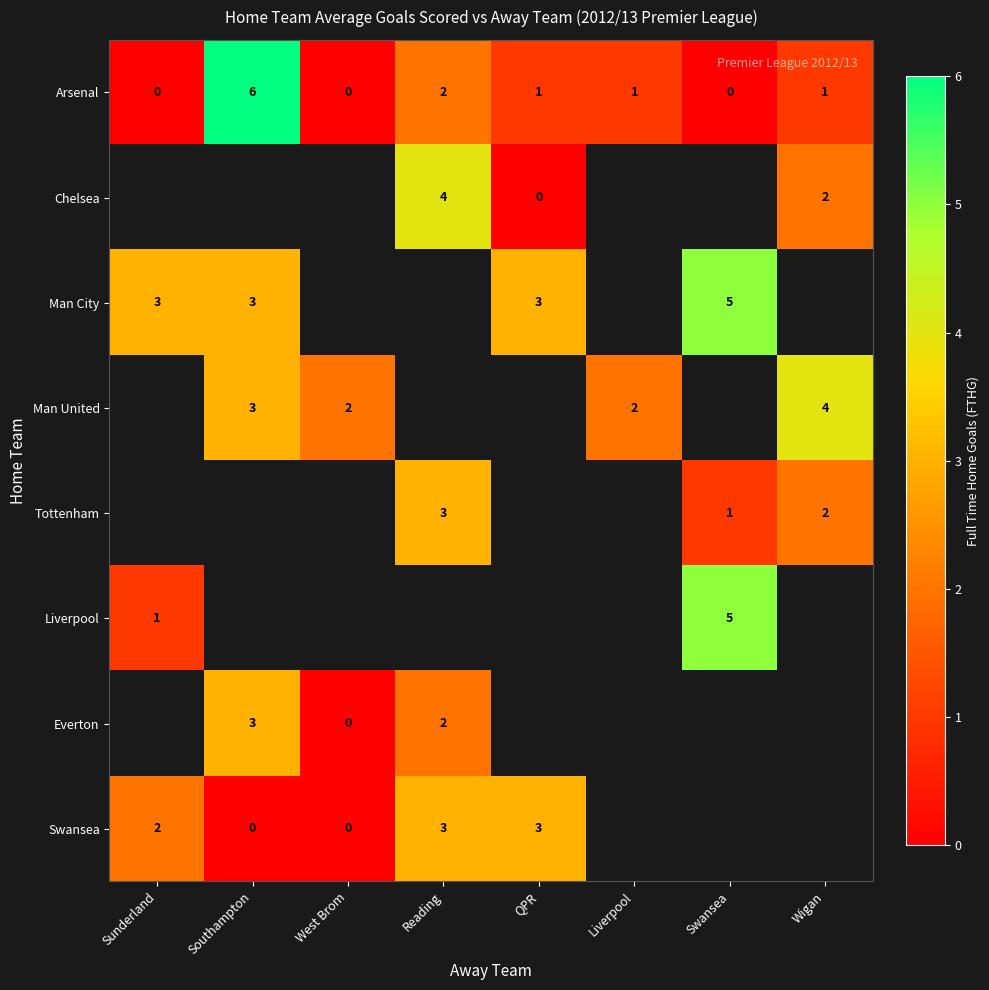

Where does the Arsenal series first go above 1?

Southampton